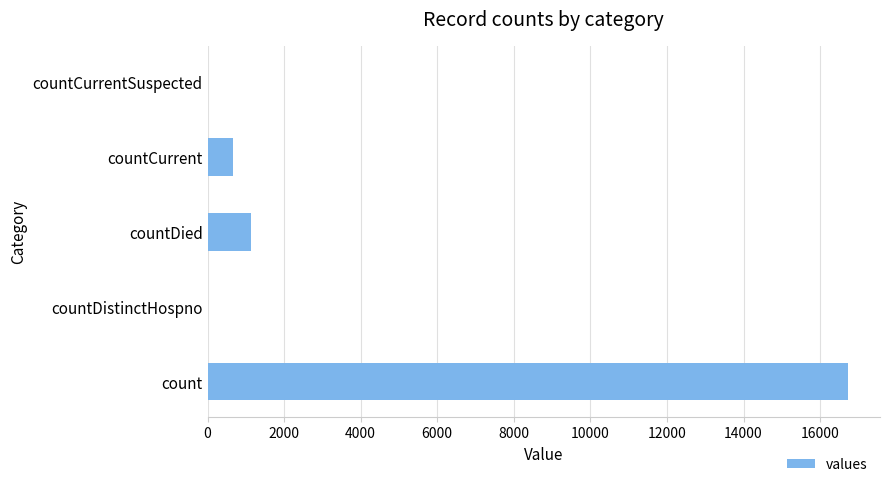

What is the sum of the values at countDied and countCurrentSuspected?

1142